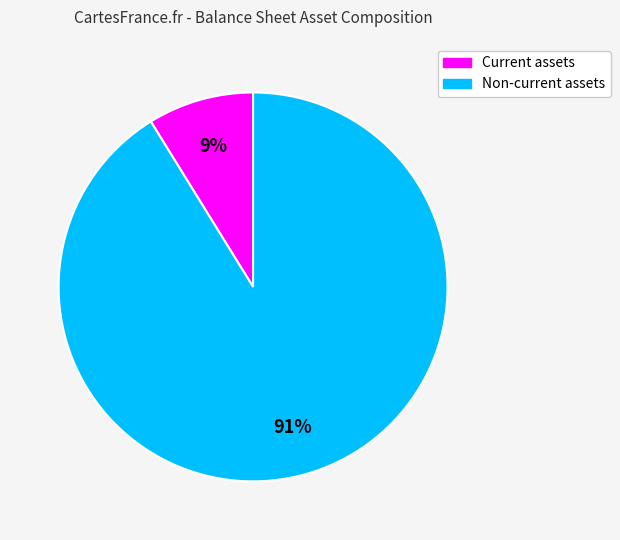

To the nearest percent, what percentage of the pie is Non-current assets?

91%